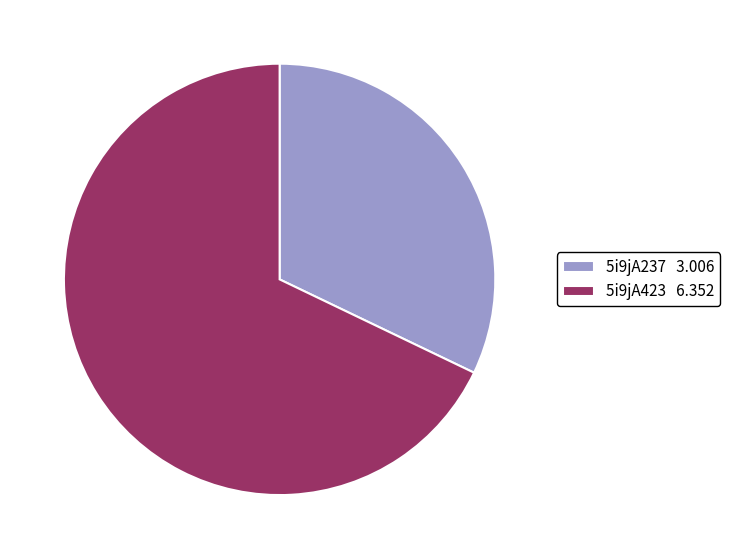

Between 5i9jA423 and 5i9jA237, which is larger?

5i9jA423